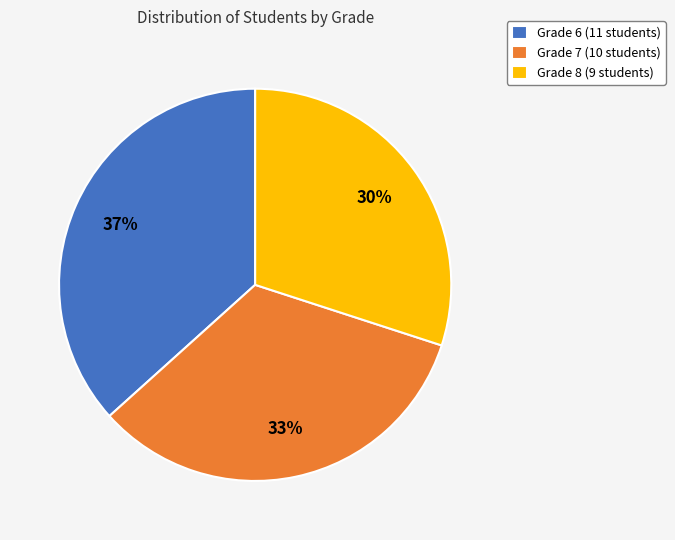

Count the number of slices in the pie.

3